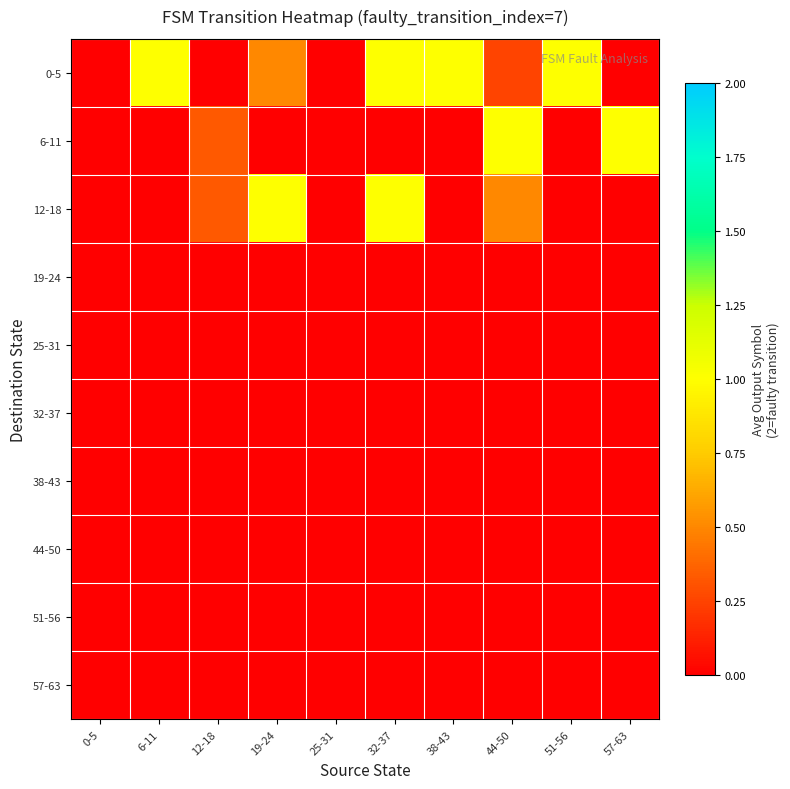

Reading right to left, list all the values displayed in this chart.

0-5: 57-63=0.0	51-56=1.0	44-50=0.2	38-43=1.0	32-37=1.0	25-31=0.0	19-24=0.5	12-18=0.0	6-11=1.0	0-5=0.0
6-11: 57-63=1.0	51-56=0.0	44-50=1.0	38-43=0.0	32-37=0.0	25-31=0.0	19-24=0.0	12-18=0.3	6-11=0.0	0-5=0.0
12-18: 57-63=0.0	51-56=0.0	44-50=0.5	38-43=0.0	32-37=1.0	25-31=0.0	19-24=1.0	12-18=0.3	6-11=0.0	0-5=0.0
19-24: 57-63=0.0	51-56=0.0	44-50=0.0	38-43=0.0	32-37=0.0	25-31=0.0	19-24=0.0	12-18=0.0	6-11=0.0	0-5=0.0
25-31: 57-63=0.0	51-56=0.0	44-50=0.0	38-43=0.0	32-37=0.0	25-31=0.0	19-24=0.0	12-18=0.0	6-11=0.0	0-5=0.0
32-37: 57-63=0.0	51-56=0.0	44-50=0.0	38-43=0.0	32-37=0.0	25-31=0.0	19-24=0.0	12-18=0.0	6-11=0.0	0-5=0.0
38-43: 57-63=0.0	51-56=0.0	44-50=0.0	38-43=0.0	32-37=0.0	25-31=0.0	19-24=0.0	12-18=0.0	6-11=0.0	0-5=0.0
44-50: 57-63=0.0	51-56=0.0	44-50=0.0	38-43=0.0	32-37=0.0	25-31=0.0	19-24=0.0	12-18=0.0	6-11=0.0	0-5=0.0
51-56: 57-63=0.0	51-56=0.0	44-50=0.0	38-43=0.0	32-37=0.0	25-31=0.0	19-24=0.0	12-18=0.0	6-11=0.0	0-5=0.0
57-63: 57-63=0.0	51-56=0.0	44-50=0.0	38-43=0.0	32-37=0.0	25-31=0.0	19-24=0.0	12-18=0.0	6-11=0.0	0-5=0.0